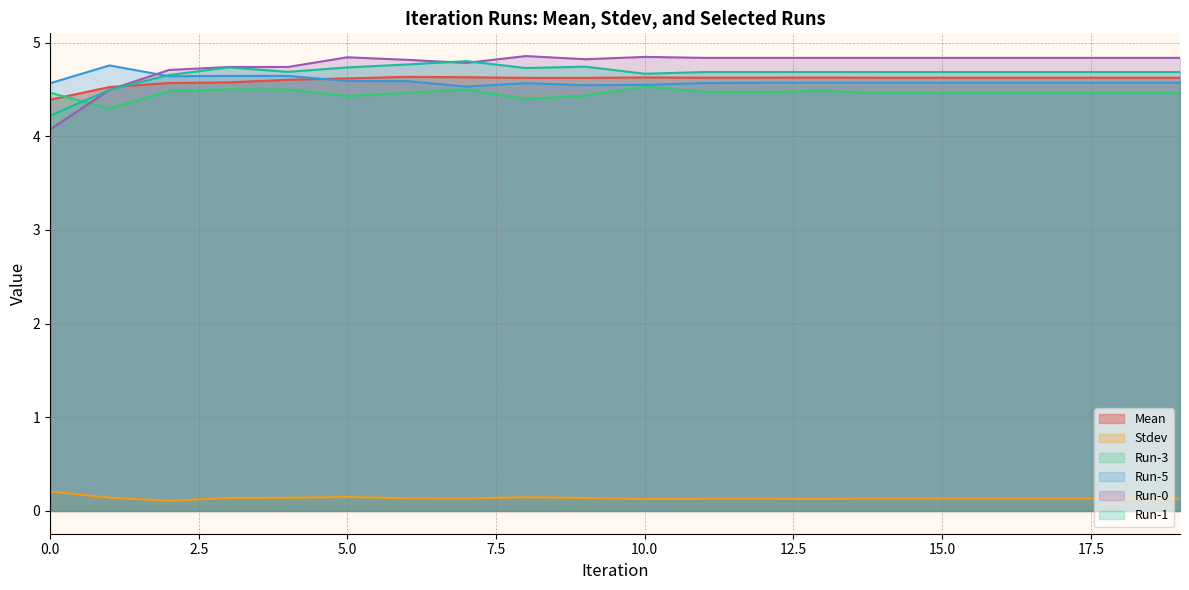

How many intersections are there between Run-5 and Run-0?

1